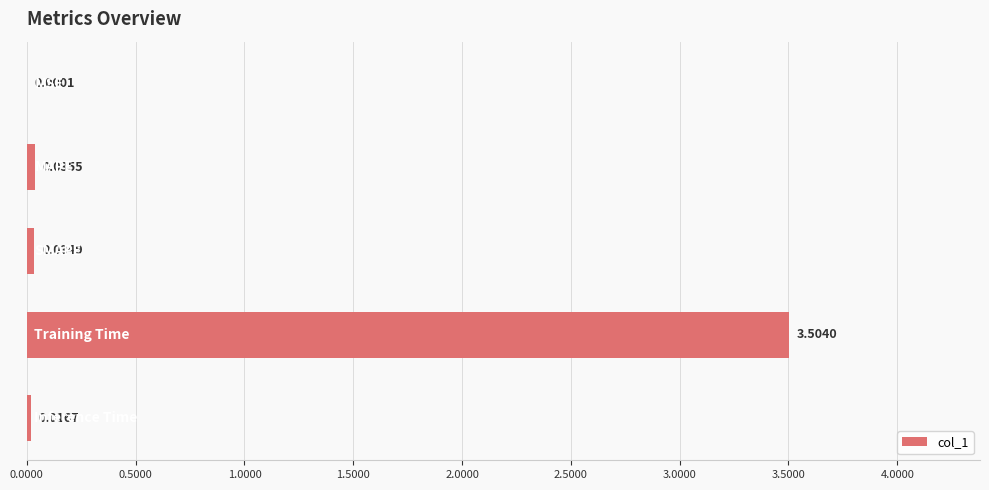

What is the sum of all values?

3.6